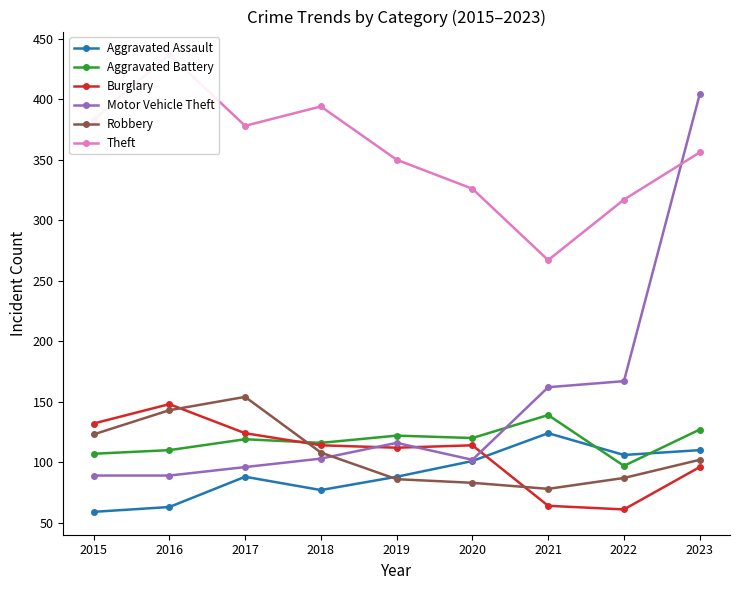

What is the average value of the Motor Vehicle Theft series?

148